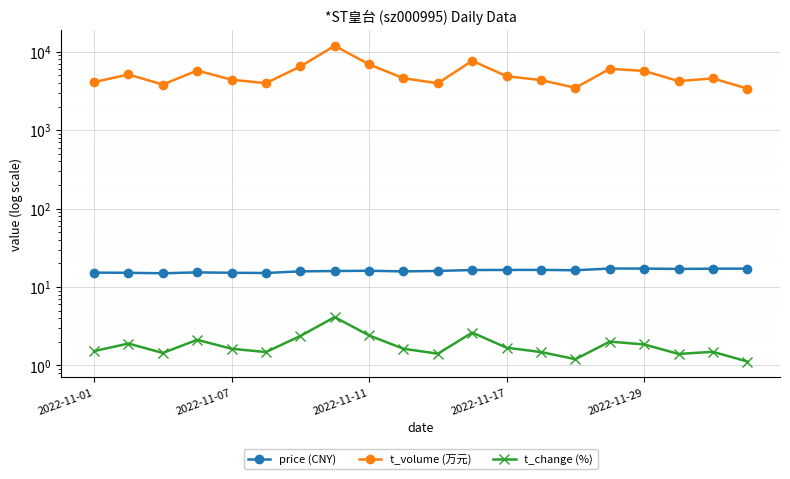

What is the difference between the second highest and minimum values in the t_volume (万元) series?

4282.0